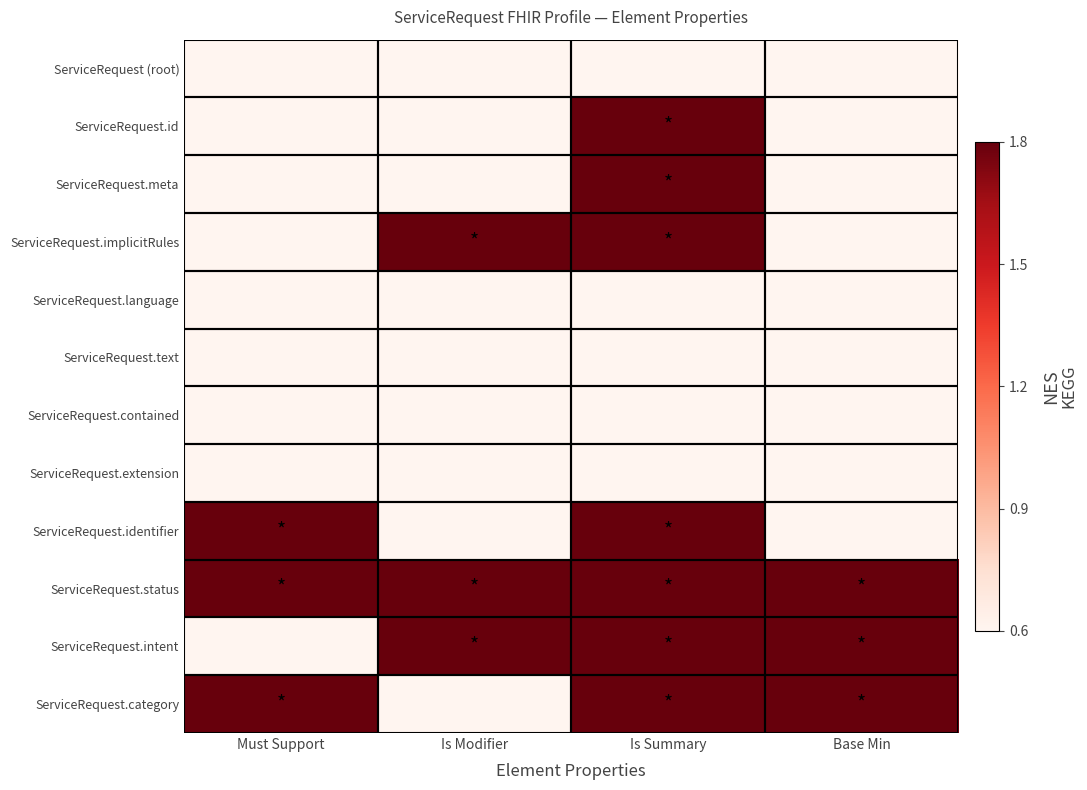

Reading left to right, what are all the values shown in this chart?

ServiceRequest (root): Must Support=0.6	Is Modifier=0.6	Is Summary=0.6	Base Min=0.6
ServiceRequest.id: Must Support=0.6	Is Modifier=0.6	Is Summary=1.8	Base Min=0.6
ServiceRequest.meta: Must Support=0.6	Is Modifier=0.6	Is Summary=1.8	Base Min=0.6
ServiceRequest.implicitRules: Must Support=0.6	Is Modifier=1.8	Is Summary=1.8	Base Min=0.6
ServiceRequest.language: Must Support=0.6	Is Modifier=0.6	Is Summary=0.6	Base Min=0.6
ServiceRequest.text: Must Support=0.6	Is Modifier=0.6	Is Summary=0.6	Base Min=0.6
ServiceRequest.contained: Must Support=0.6	Is Modifier=0.6	Is Summary=0.6	Base Min=0.6
ServiceRequest.extension: Must Support=0.6	Is Modifier=0.6	Is Summary=0.6	Base Min=0.6
ServiceRequest.identifier: Must Support=1.8	Is Modifier=0.6	Is Summary=1.8	Base Min=0.6
ServiceRequest.status: Must Support=1.8	Is Modifier=1.8	Is Summary=1.8	Base Min=1.8
ServiceRequest.intent: Must Support=0.6	Is Modifier=1.8	Is Summary=1.8	Base Min=1.8
ServiceRequest.category: Must Support=1.8	Is Modifier=0.6	Is Summary=1.8	Base Min=1.8